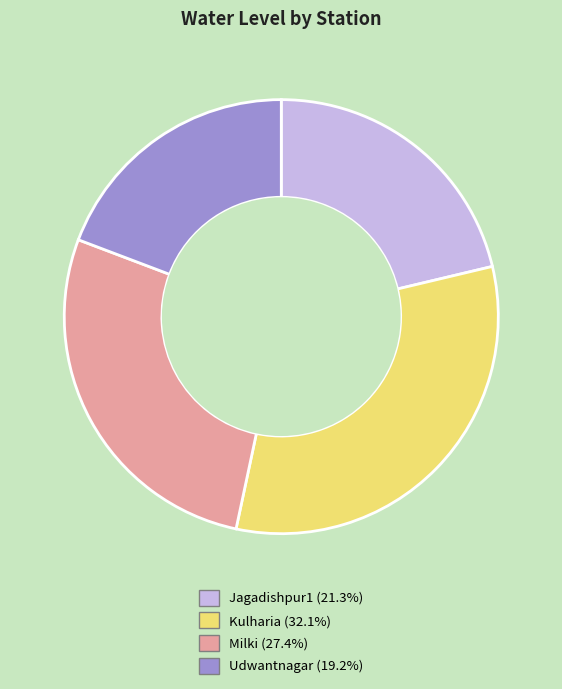

Is the sum of Kulharia and Milki greater than half?

Yes